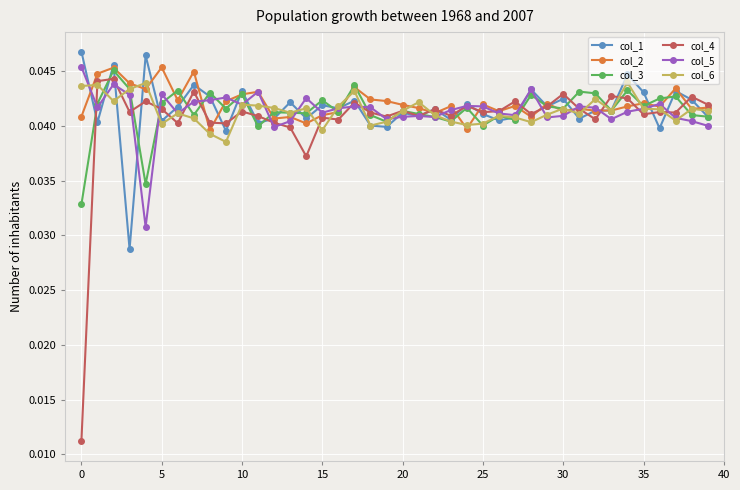

At how many categories does at least one series exceed 0?

40